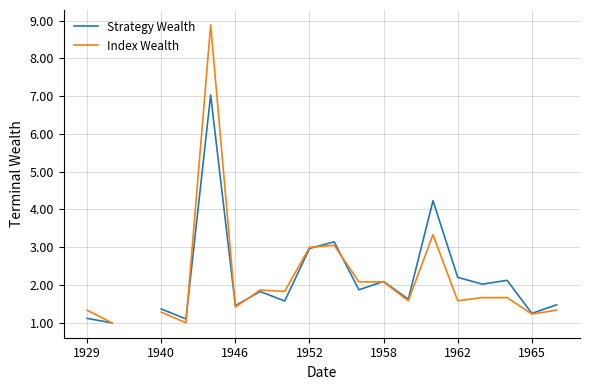

What is the difference between the highest and lowest values at 1958?

0.1